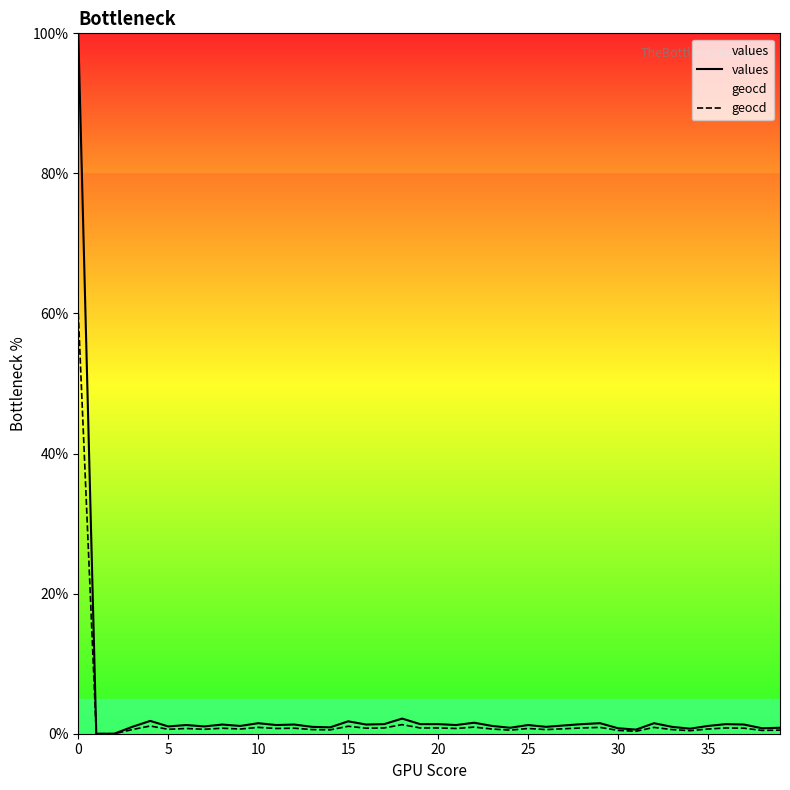

Does the chart display data point markers on the line(s)?

No